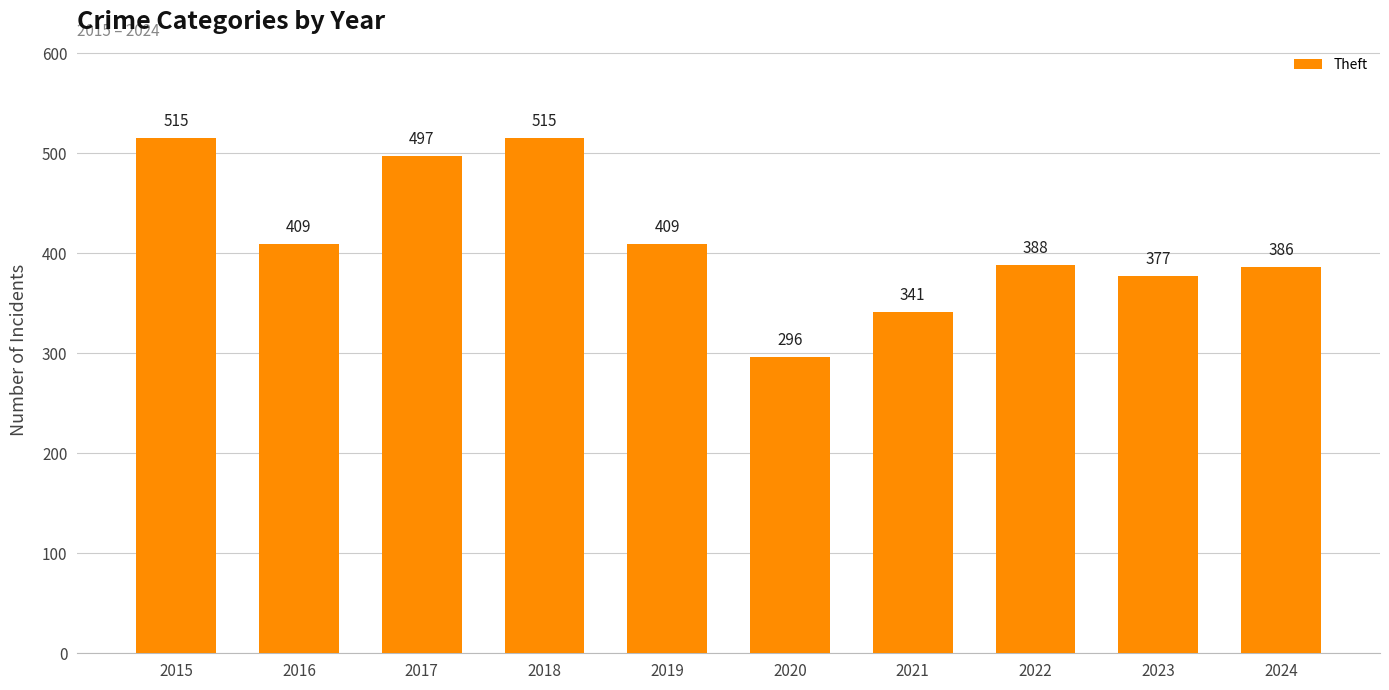

Reading left to right, transcribe all the data shown in this chart.

2015=515	2016=409	2017=497	2018=515	2019=409	2020=296	2021=341	2022=388	2023=377	2024=386